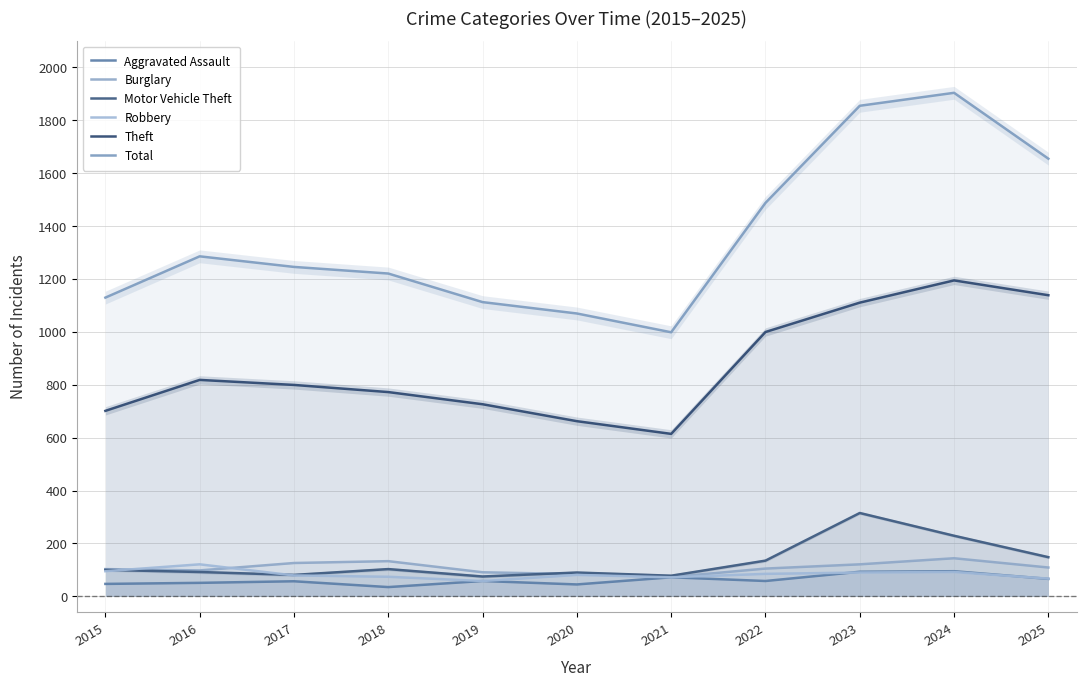

How many values in the Aggravated Assault series are below 58?

5